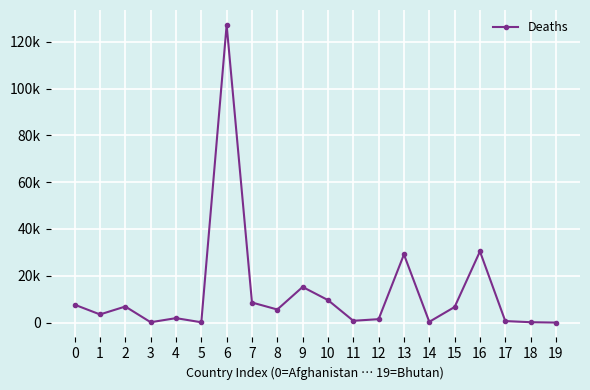

Reading left to right, extract all data points from this chart.

0=7645	1=3485	2=6864	3=152	4=1900	5=135	6=127187	7=8576	8=5591	9=15221	10=9611	11=771	12=1463	13=29111	14=325	15=6661	16=30408	17=652	18=163	19=7